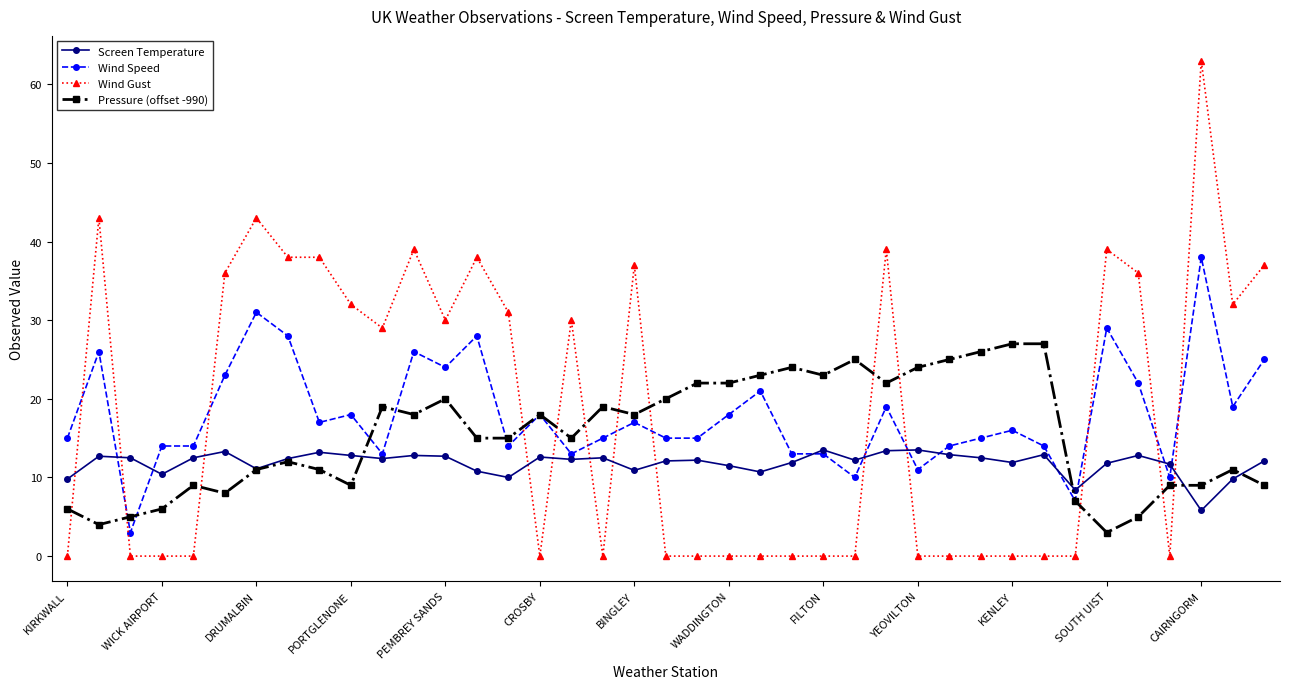

List the series in order of their peak value, highest first.

Wind Gust, Wind Speed, Pressure (offset -990), Screen Temperature